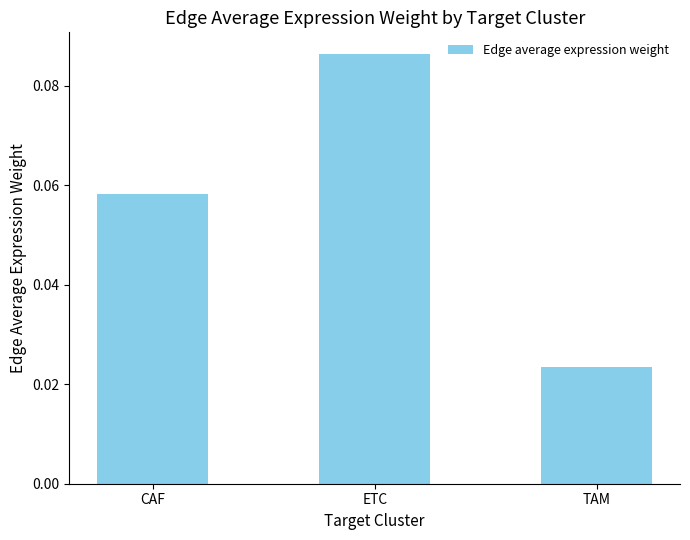

Is it true that the value at CAF is 0.0?

False